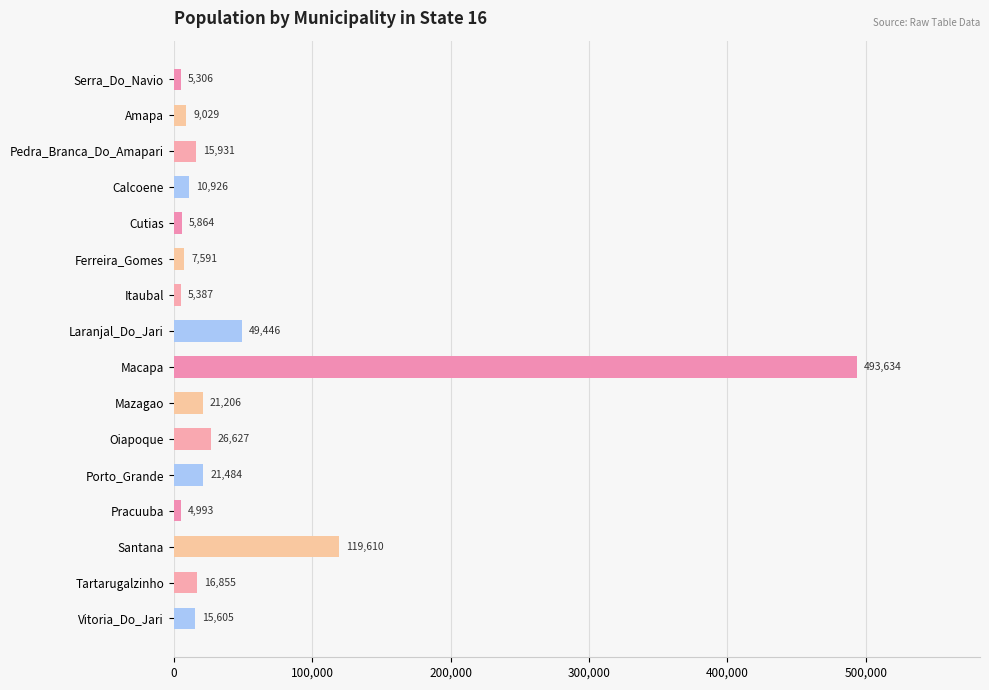

What is the value of the 16th bar from the top?

15605